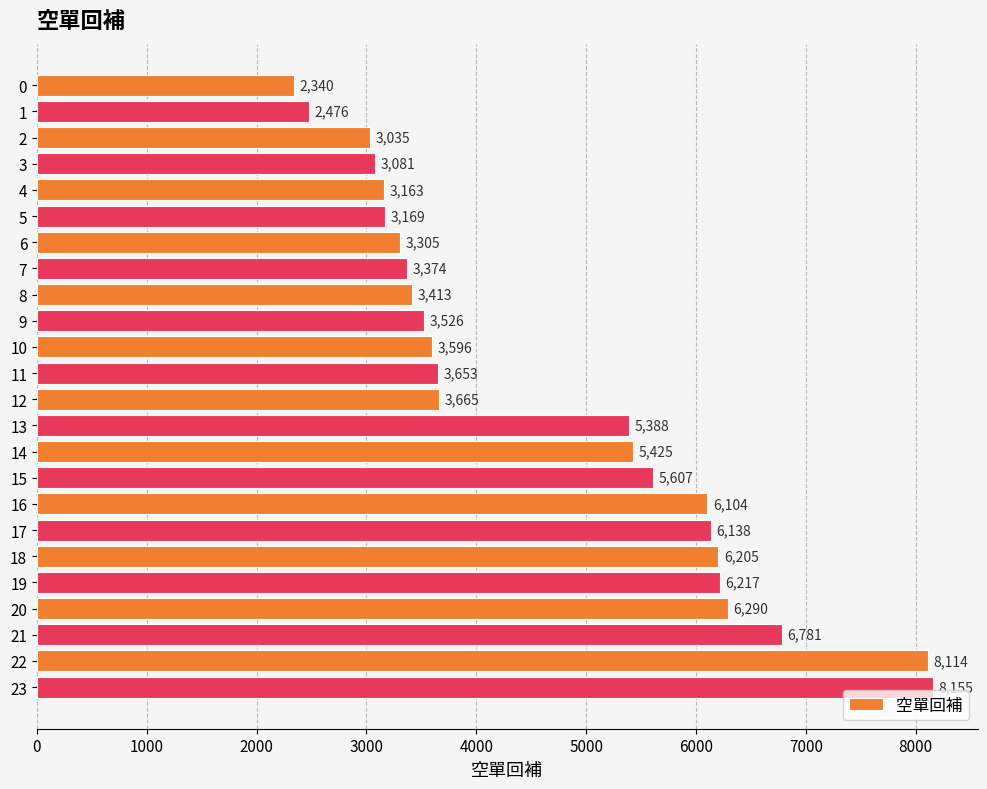

List the labels in order of value, smallest first.

0, 1, 2, 3, 4, 5, 6, 7, 8, 9, 10, 11, 12, 13, 14, 15, 16, 17, 18, 19, 20, 21, 22, 23